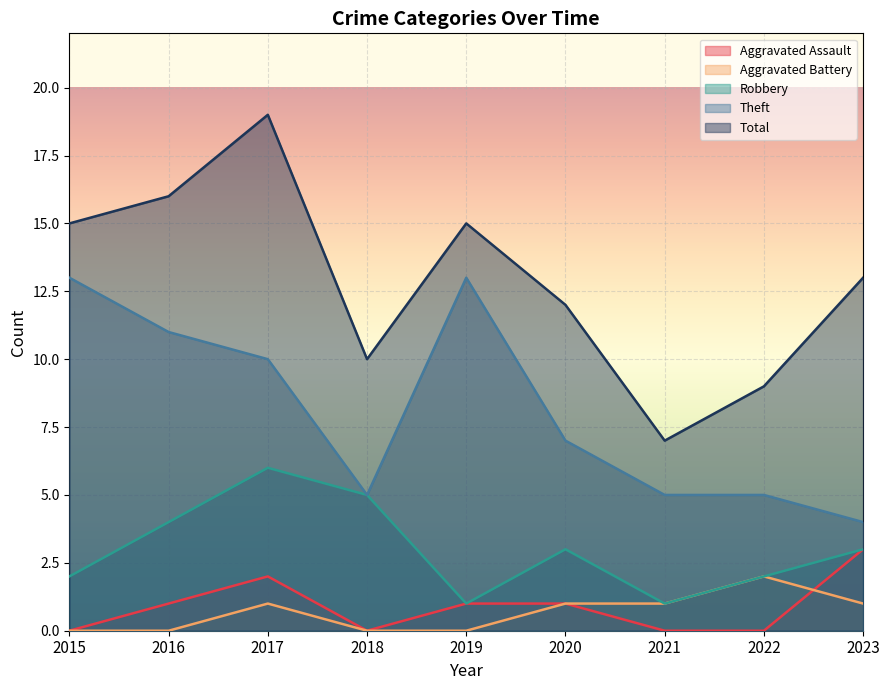

True or false: Aggravated Assault has more than 1 points higher than both neighbors.

False